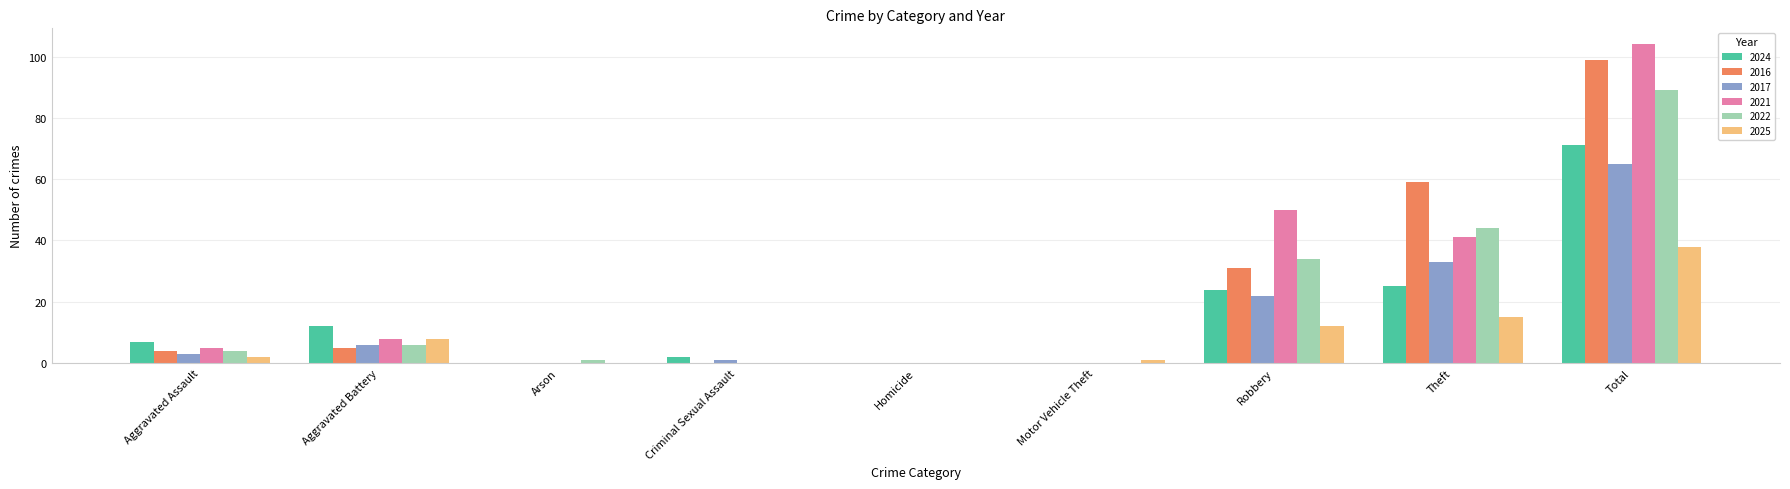

At which category is the sum across all series the highest?

Total